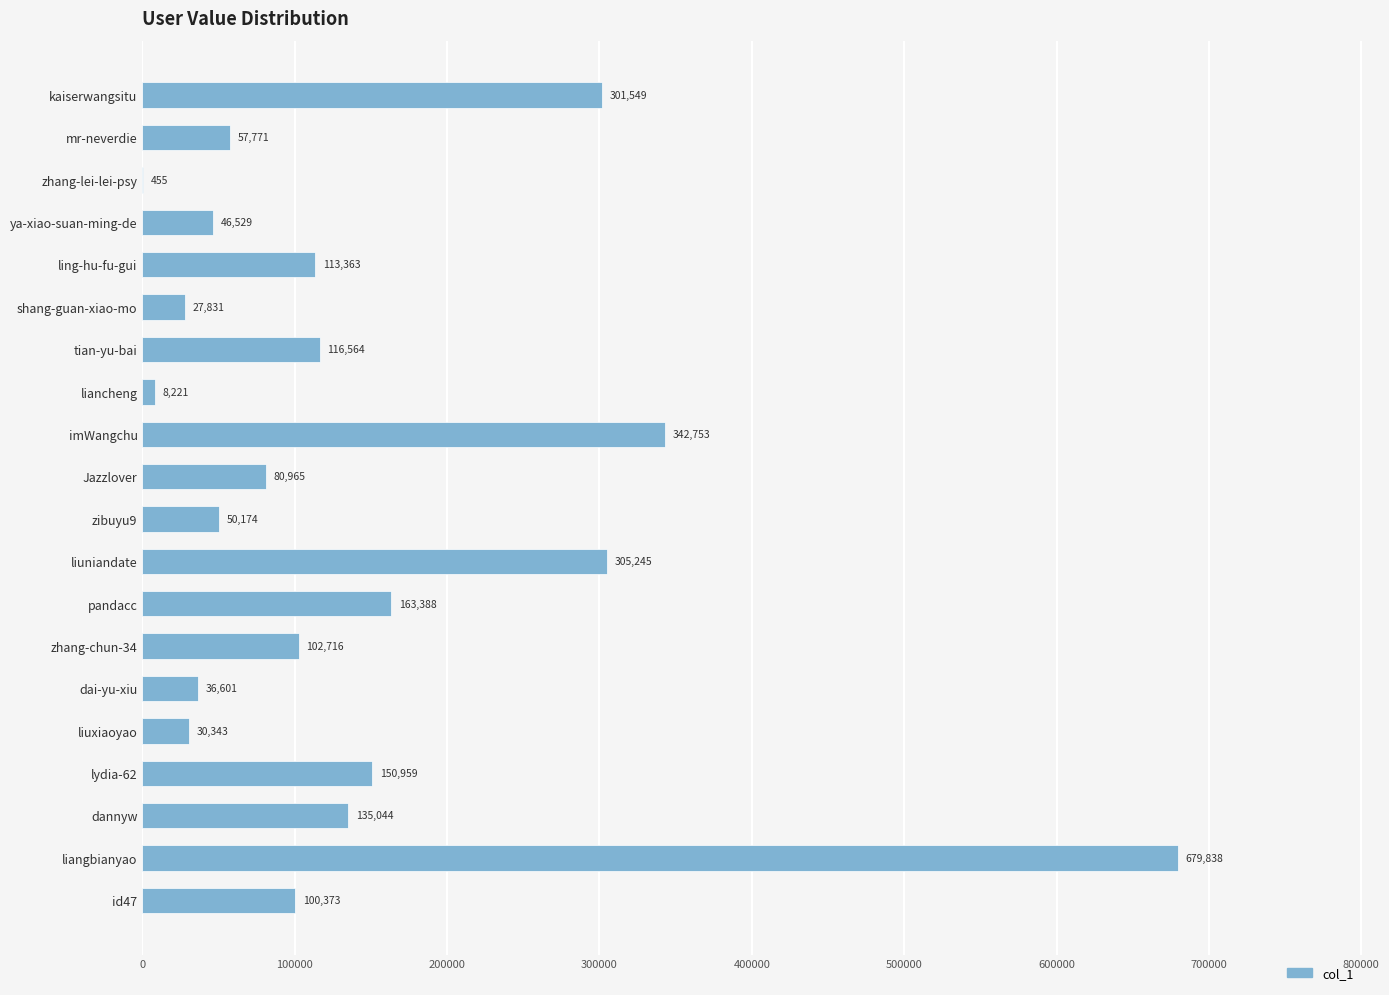

What is the sum of the values at liancheng and liuniandate?

313466